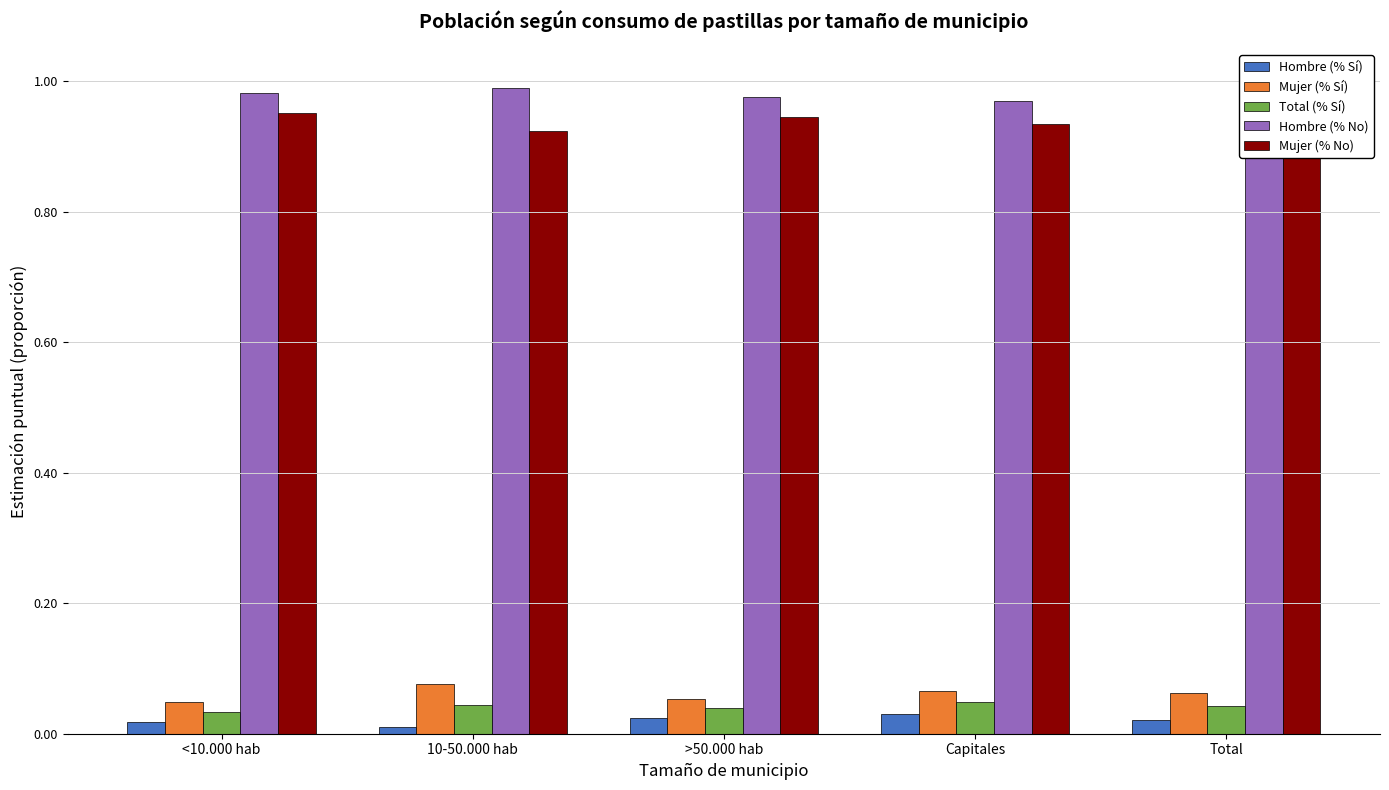

How many Mujer (% Sí) values are between 0 and 1?

5